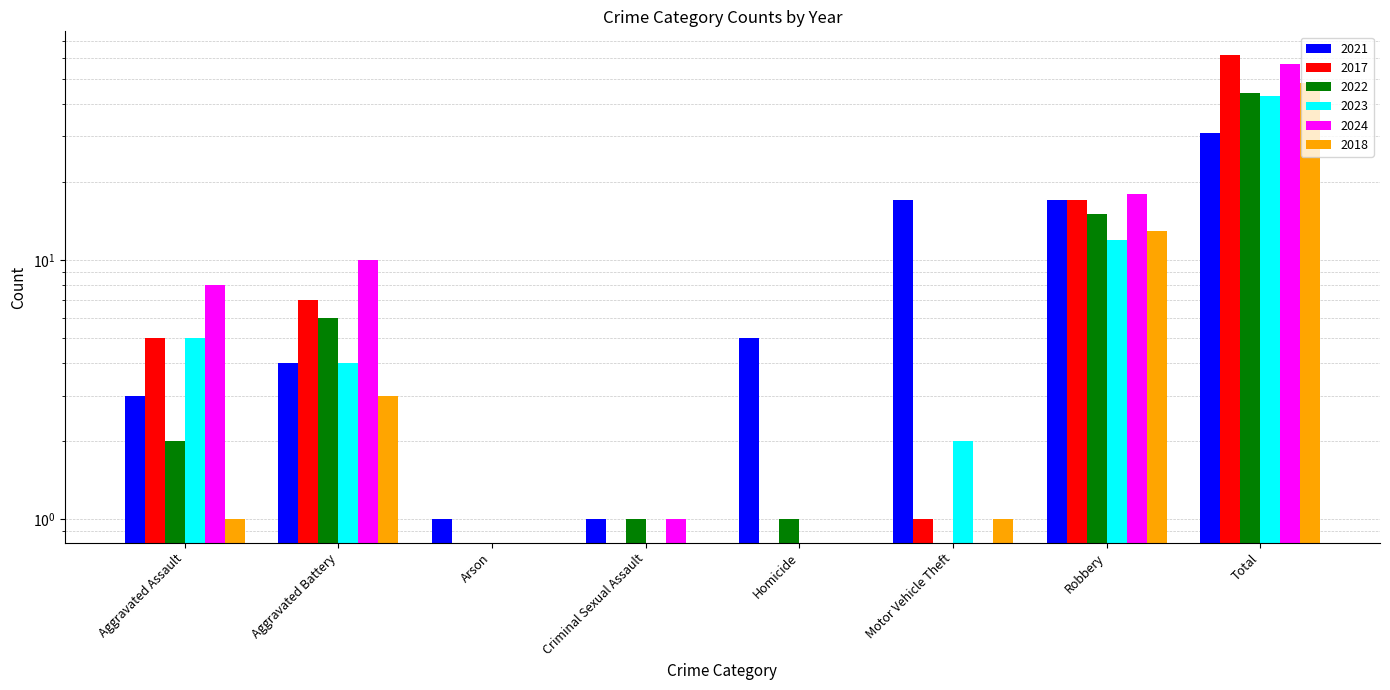

Are the bars horizontal?

No